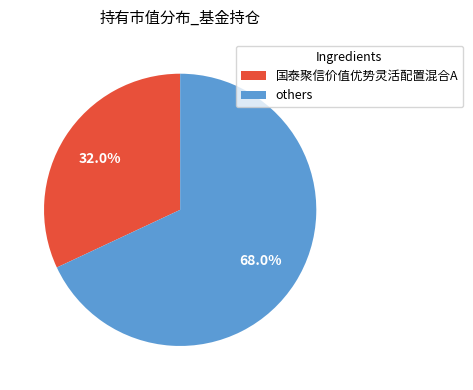

Which category has the biggest portion of the pie?

others